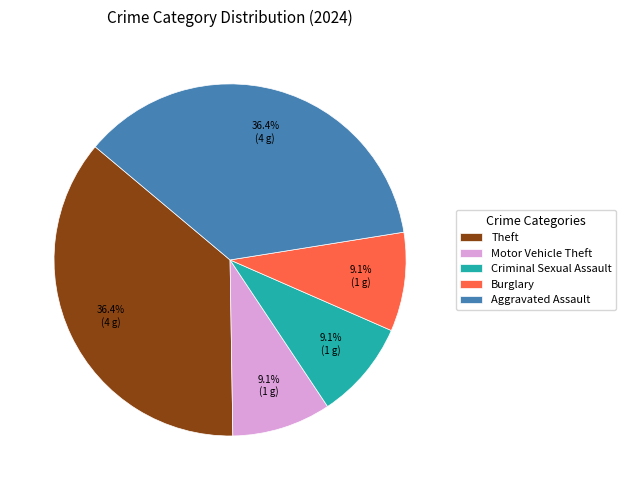

Approximately how many times larger is the value at Motor Vehicle Theft compared to Burglary?

1.0